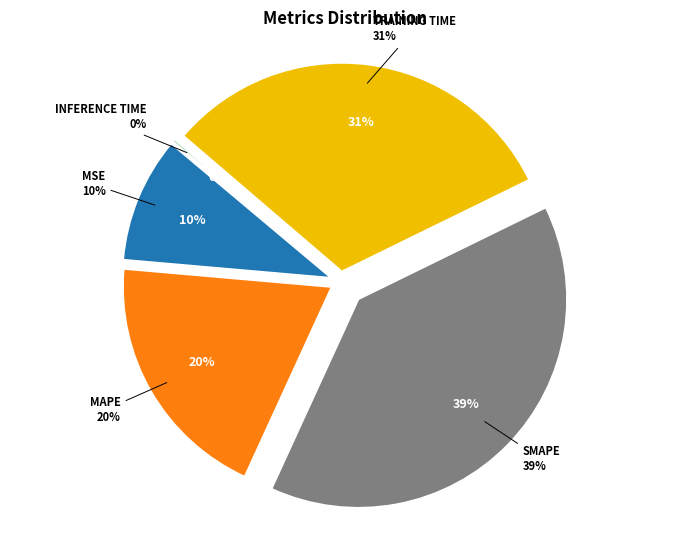

True or false: Inference Time accounts for 0% of the total.

True